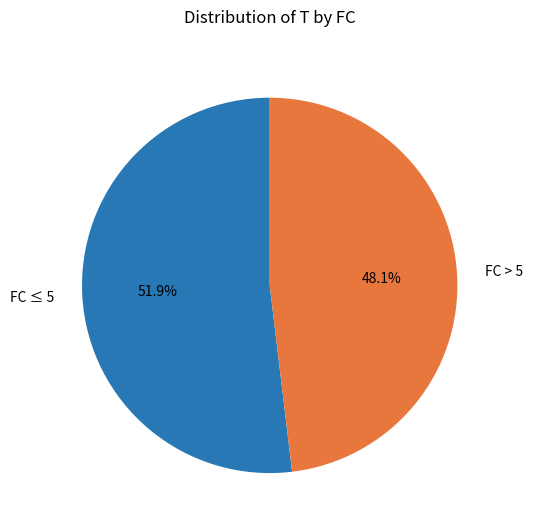

Which has a higher value, FC ≤ 5 or FC > 5?

FC ≤ 5